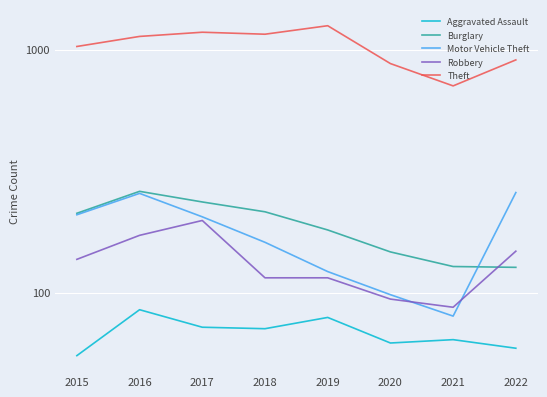

At 2017, list the series in order from largest to smallest.

Theft, Burglary, Motor Vehicle Theft, Robbery, Aggravated Assault